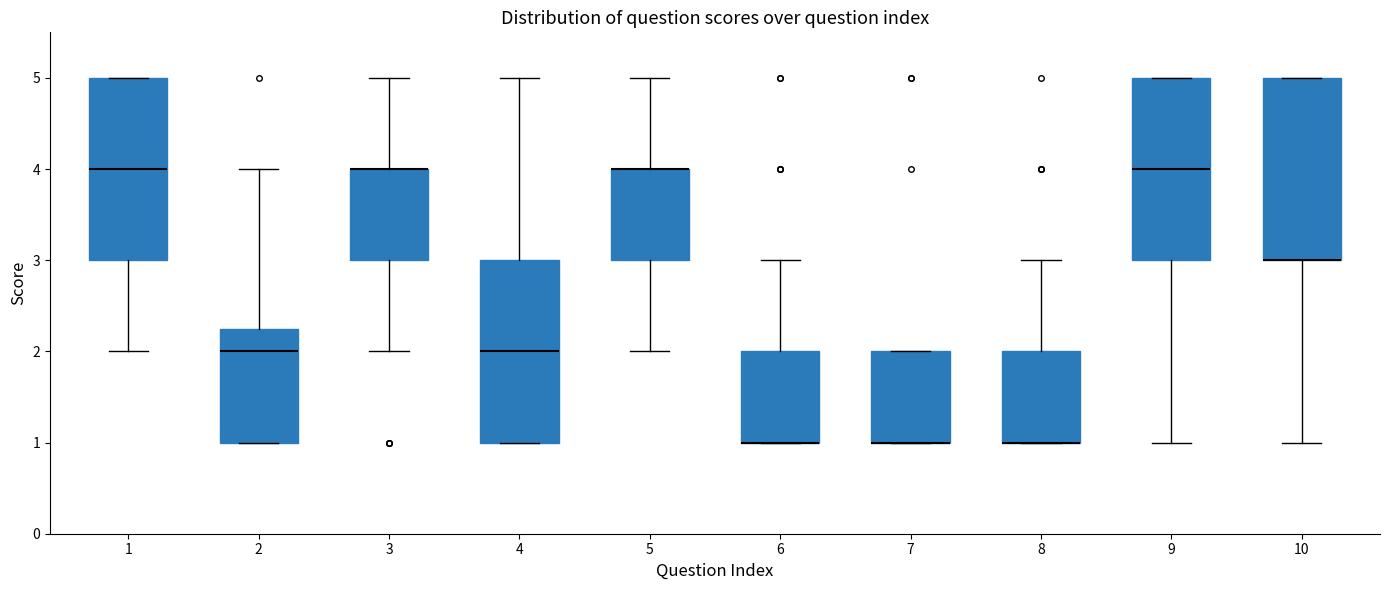

Where is the lower edge of the box at x = 9 on the y-axis? The values are not printed on the chart, so give them approximately, as read against the axis.

3.0